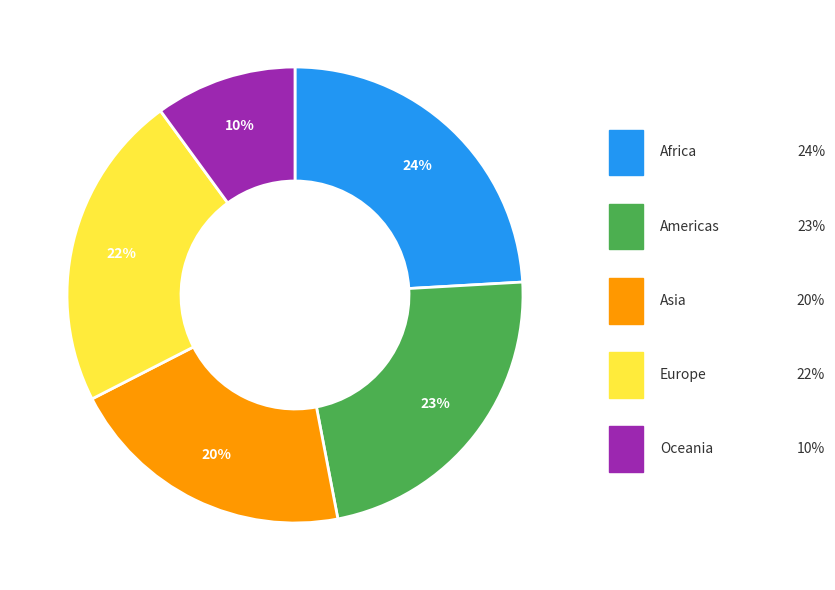

Is there any slice that represents more than half of the pie?

No